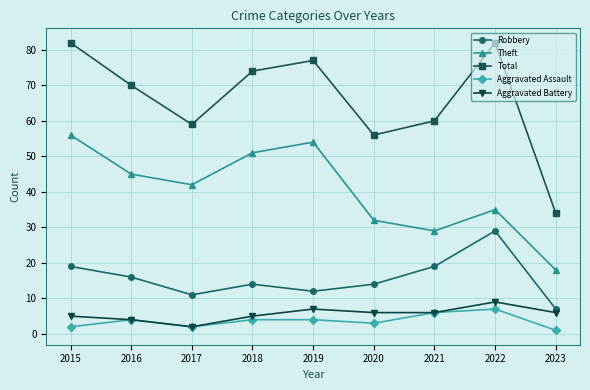

What is the maximum value for Total?

82